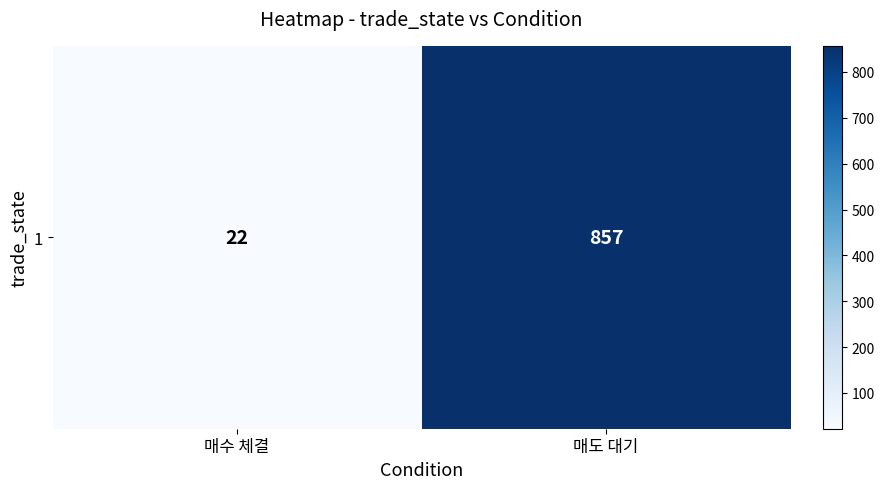

Which has a higher value, 매수 체결 or 매도 대기?

매도 대기